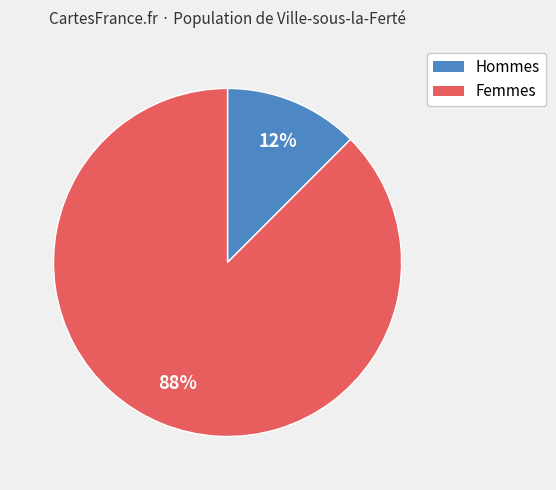

How many segments does this pie chart have?

2